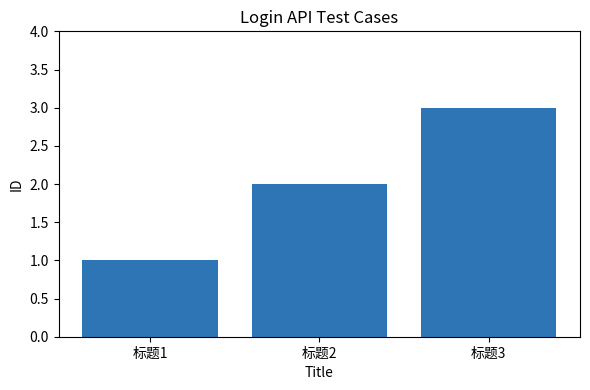

The chart shows a value of 3 at 标题2. True or false?

False